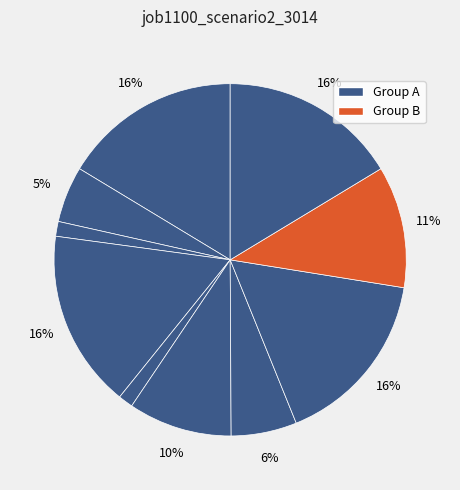

Count the number of slices in the pie.

10